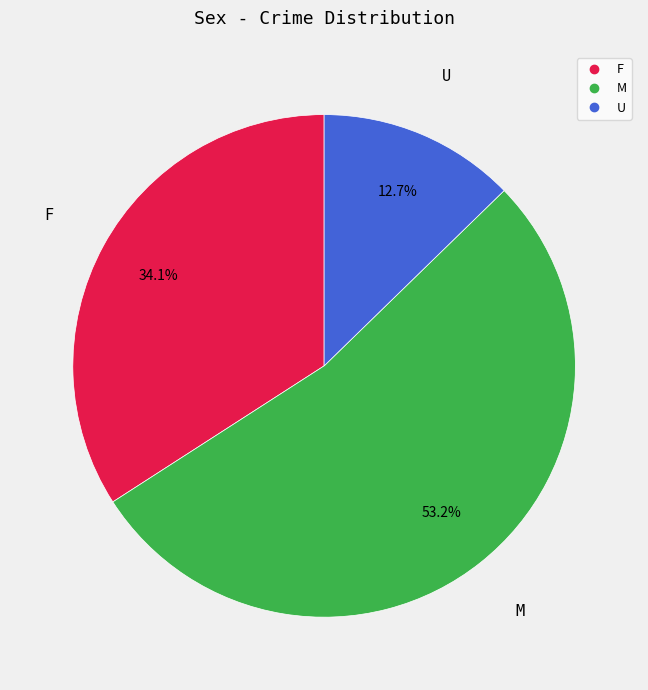

How many segments does this pie chart have?

3